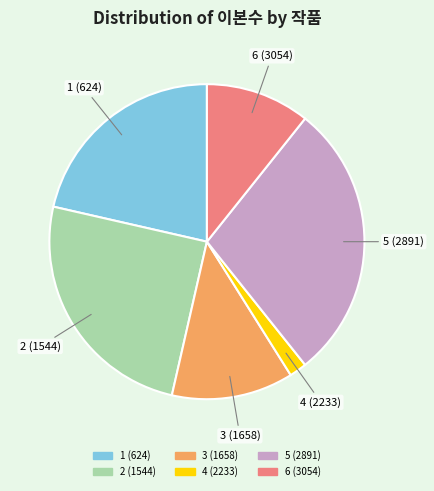

What is the smallest slice in the pie chart?

4 (2233)